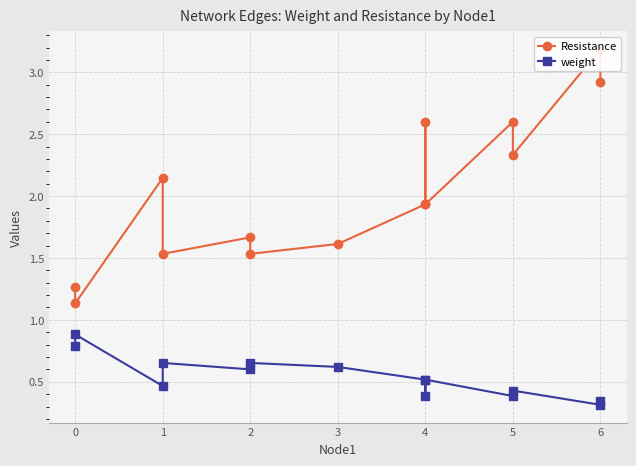

Is this an area chart (filled region under the line)?

No